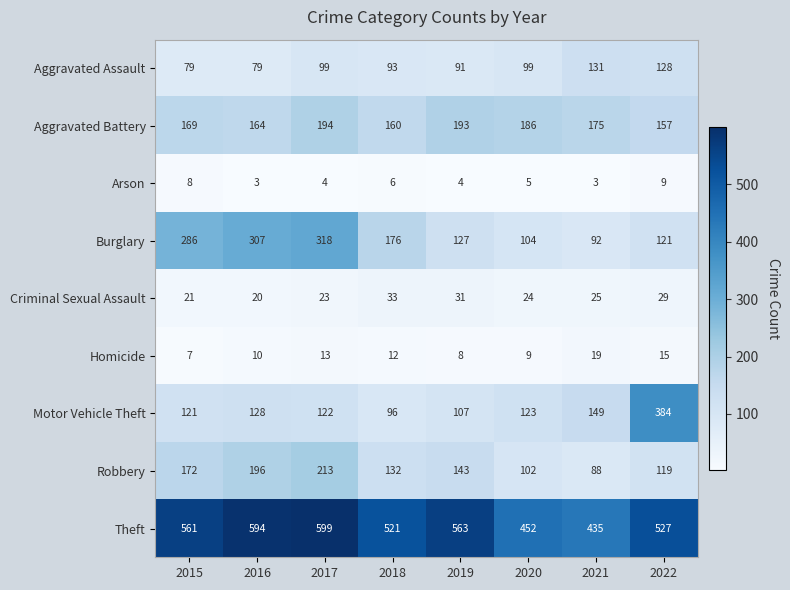

What is the difference between the Aggravated Battery values at 2020 and 2021?

11